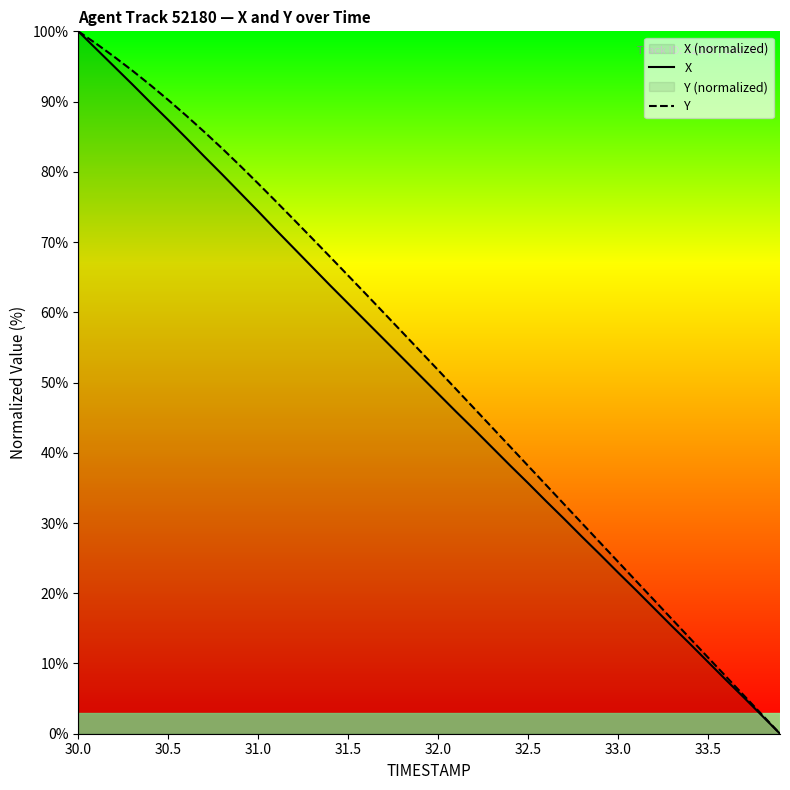

Where does the Y series first go above 54?

30.0